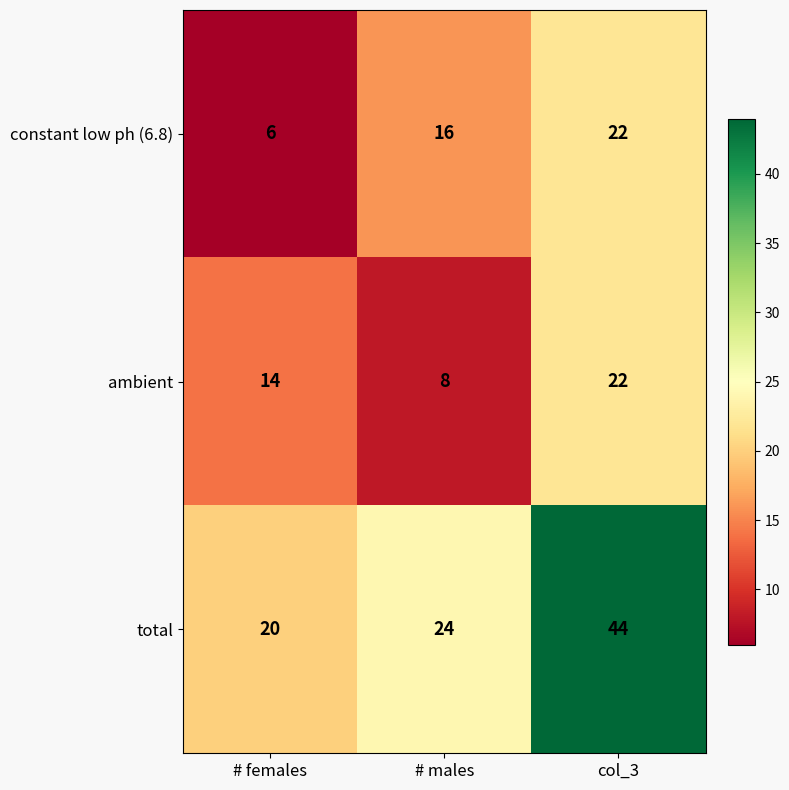

Reading left to right, what are all the values shown in this chart?

constant low ph (6.8): # females=6	# males=16	col_3=22
ambient: # females=14	# males=8	col_3=22
total: # females=20	# males=24	col_3=44